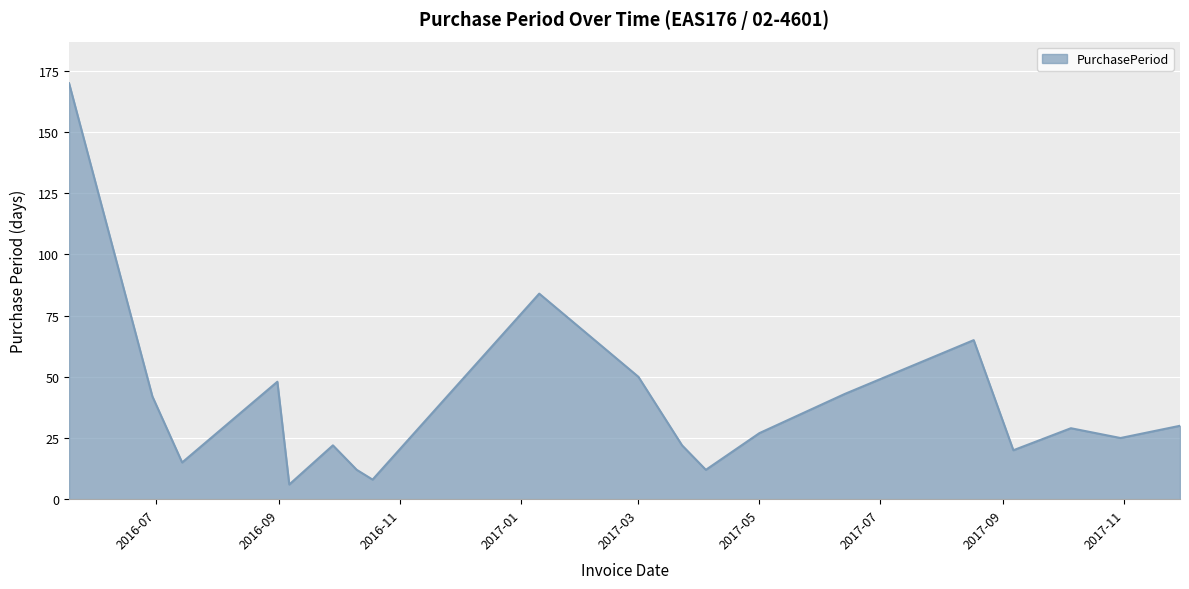

How many lines are shown in the chart?

1